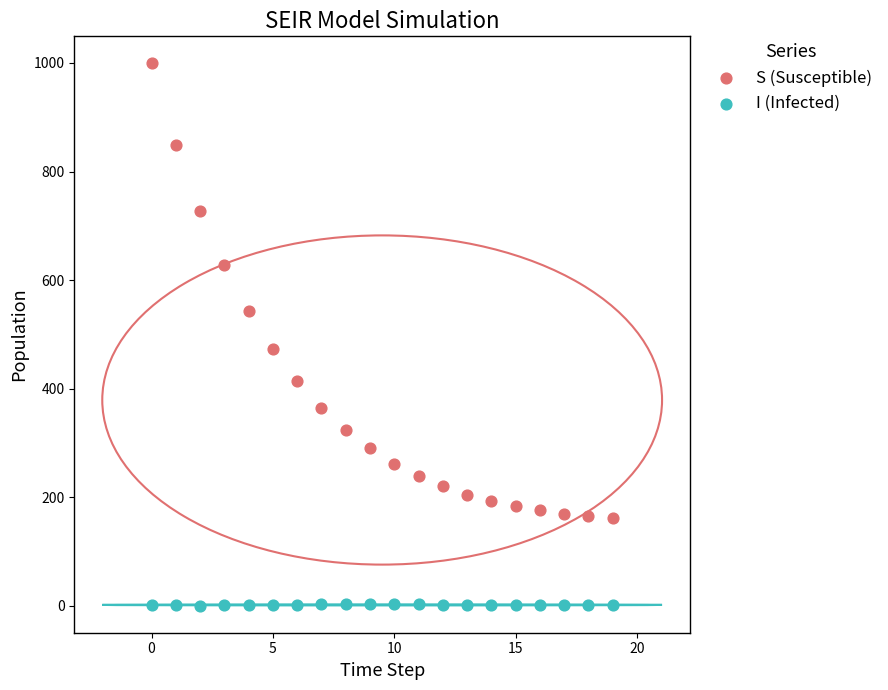

Which series contains the lowest Y value?

I (Infected)